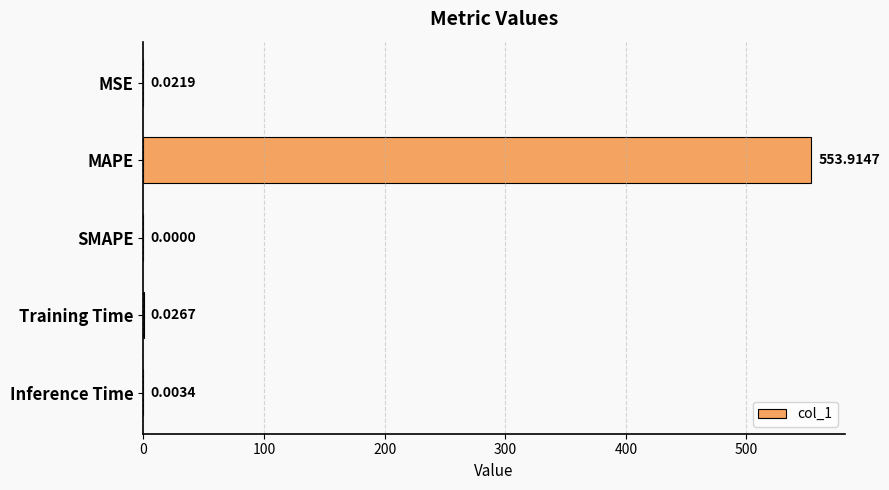

Which category has the highest value across all series?

MAPE